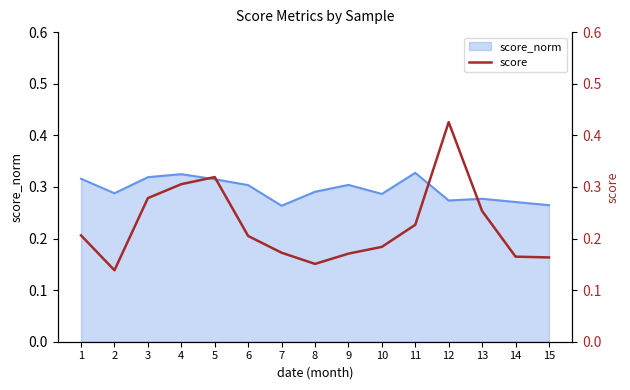

How many interior local valleys (lower than both neighbors) does the data have?

2